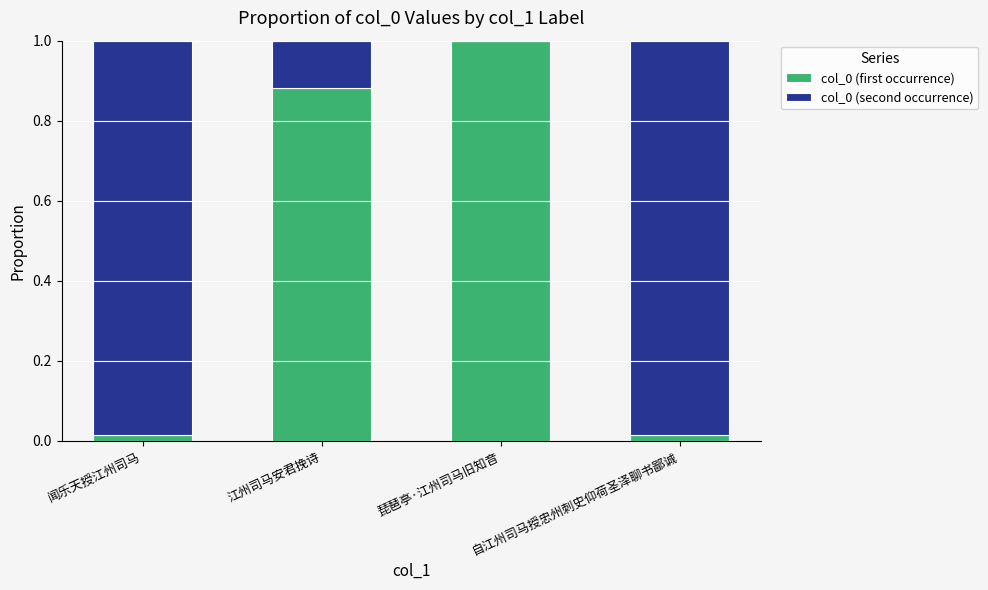

Does the chart contain stacked bars?

Yes